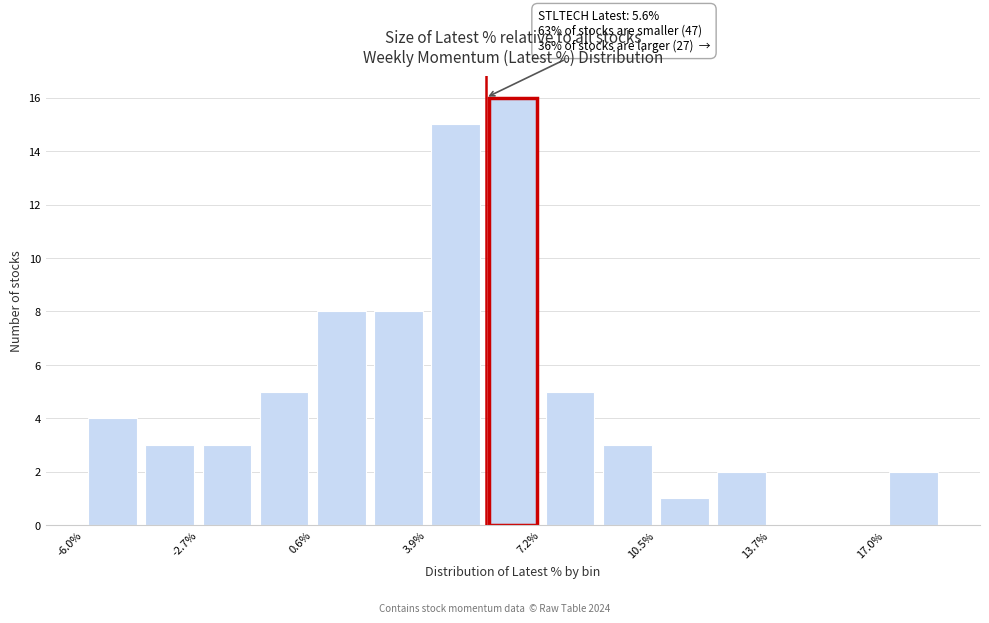

Around what value on the x-axis is the tallest bar? Give the approximate position of its centre, as read against the axis.

6.5